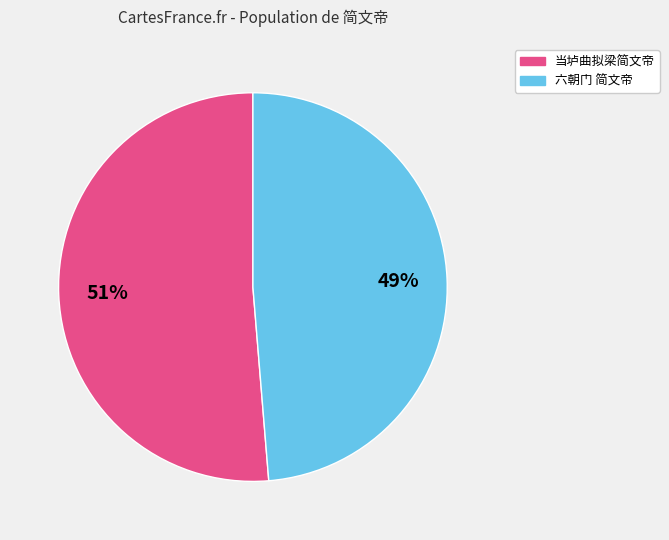

Count the number of slices in the pie.

2